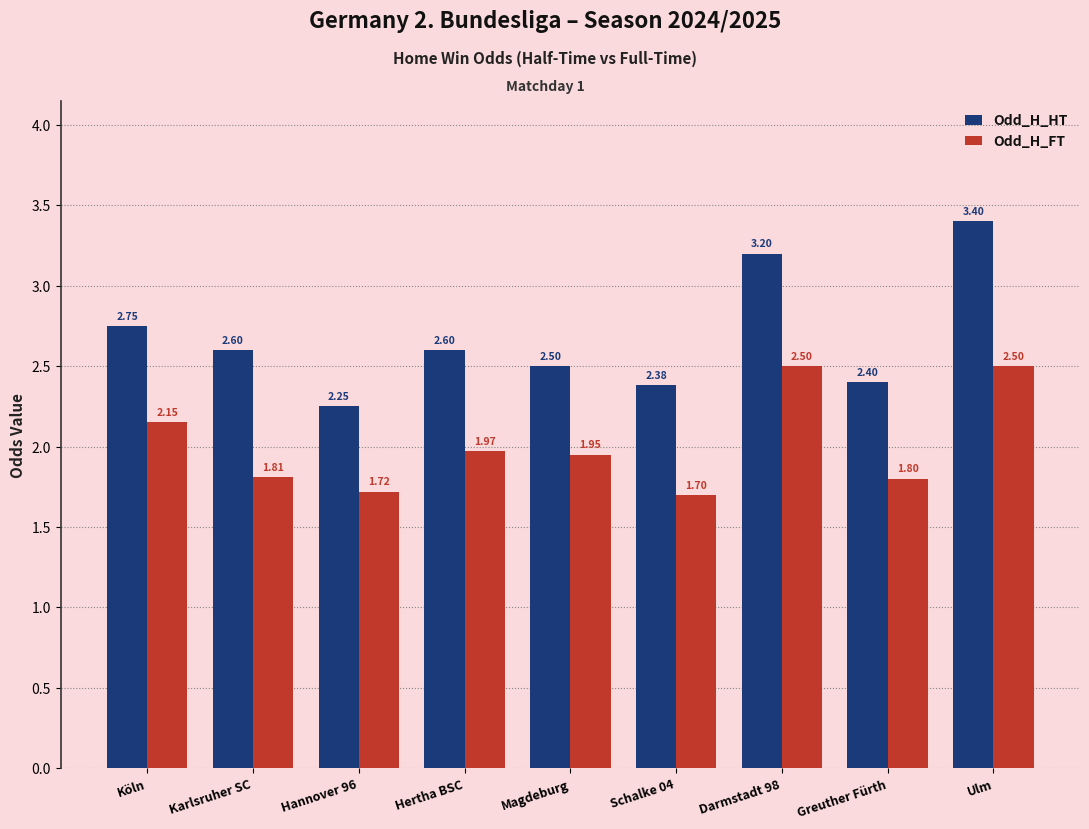

What is the value of the Odd_H_HT bar at the 5th from the left?

2.5